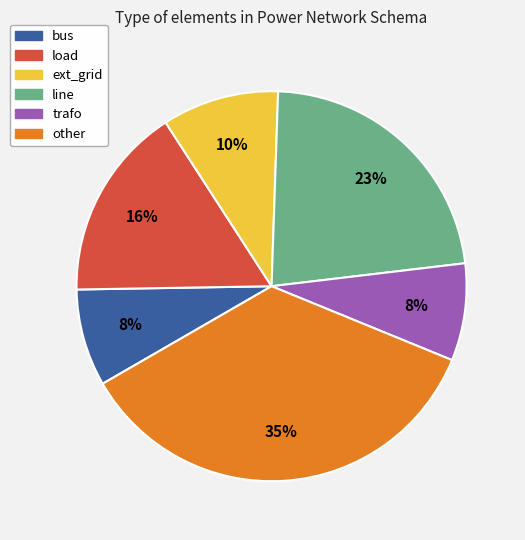

Is the sum of bus and line greater than half?

No